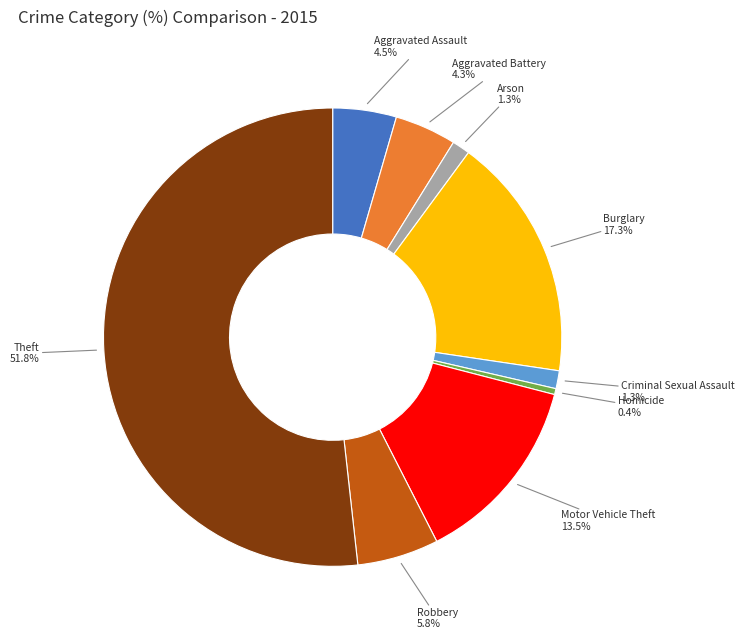

What percentage is the Aggravated Battery slice, to the nearest percent?

4%